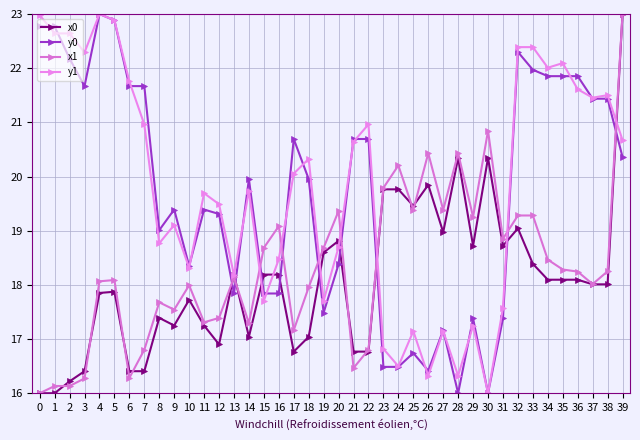

Where do y0 and y1 first cross each other?

0 and 1